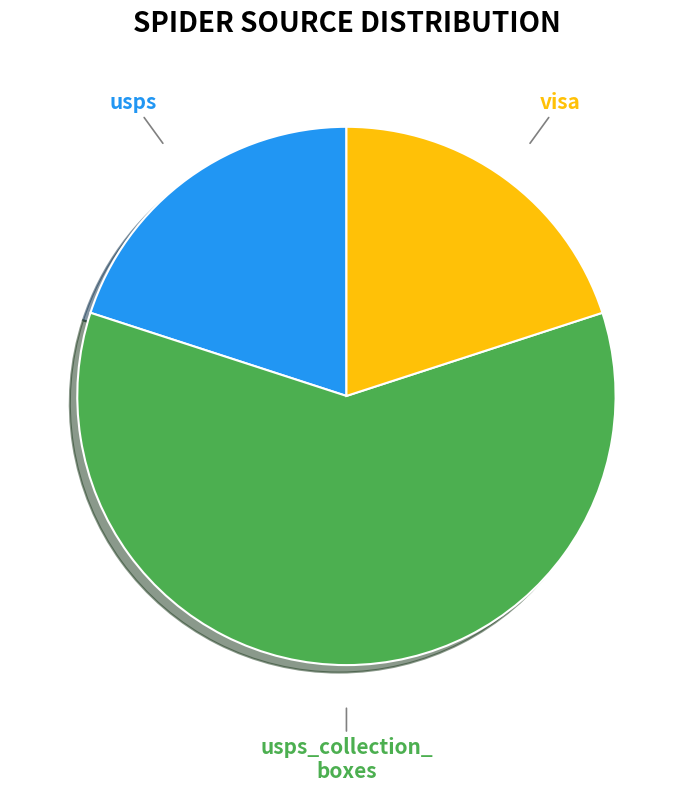

To the nearest percent, what is the difference between the largest and smallest slice percentages?

40%